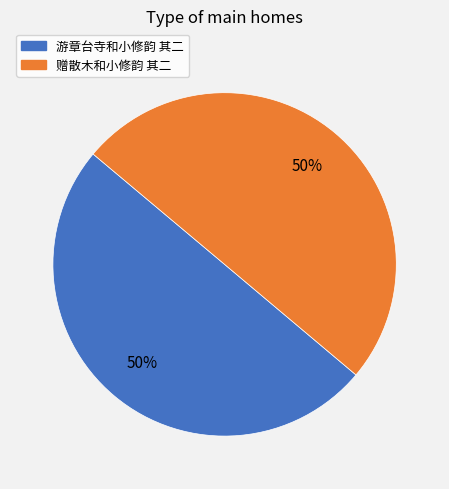

What is the ratio of the value at 赠散木和小修韵 其二 to the value at 游章台寺和小修韵 其二?

1.0